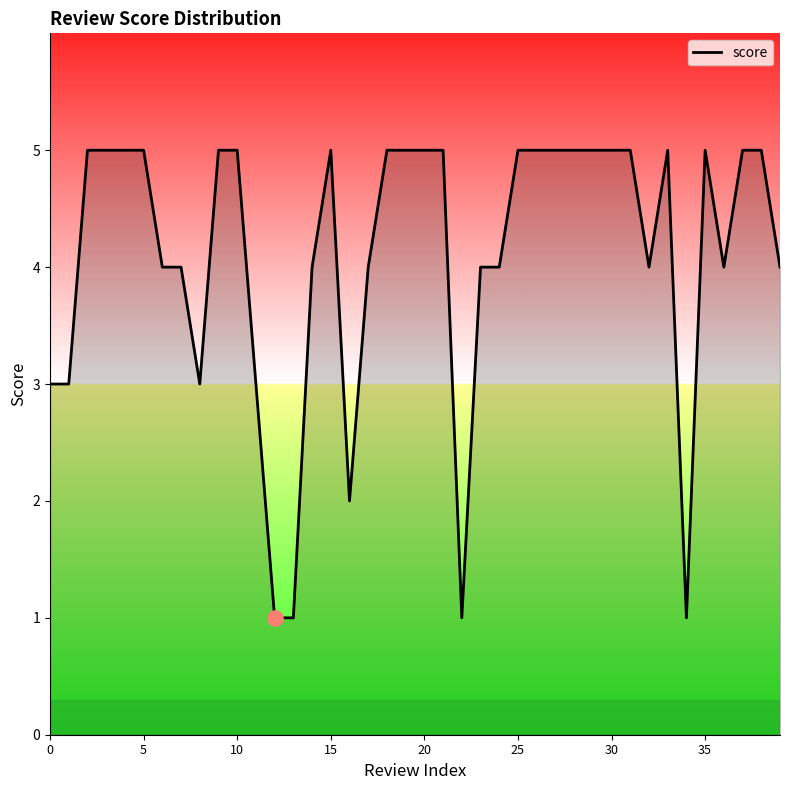

What is the maximum value shown in the chart?

5